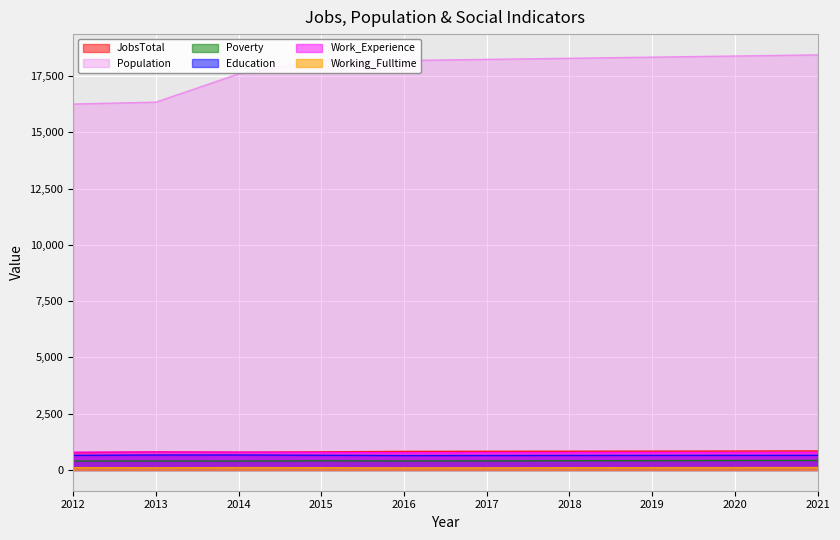

What value does the Work_Experience series have at 2020?

775